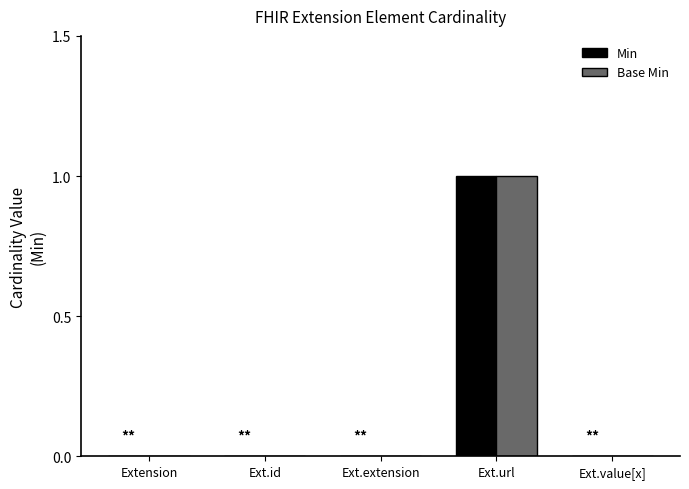

True or false: Min has a value of -1 at Ext.id.

False